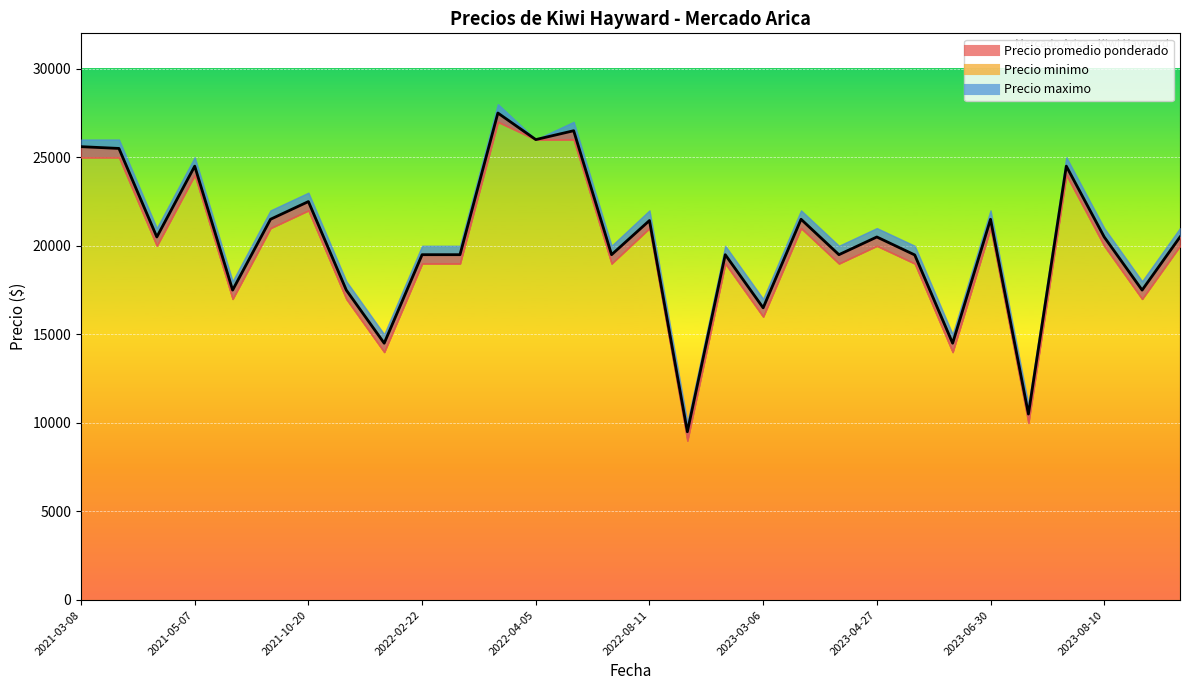

True or false: Precio maximo and Precio minimo cross at least once.

False